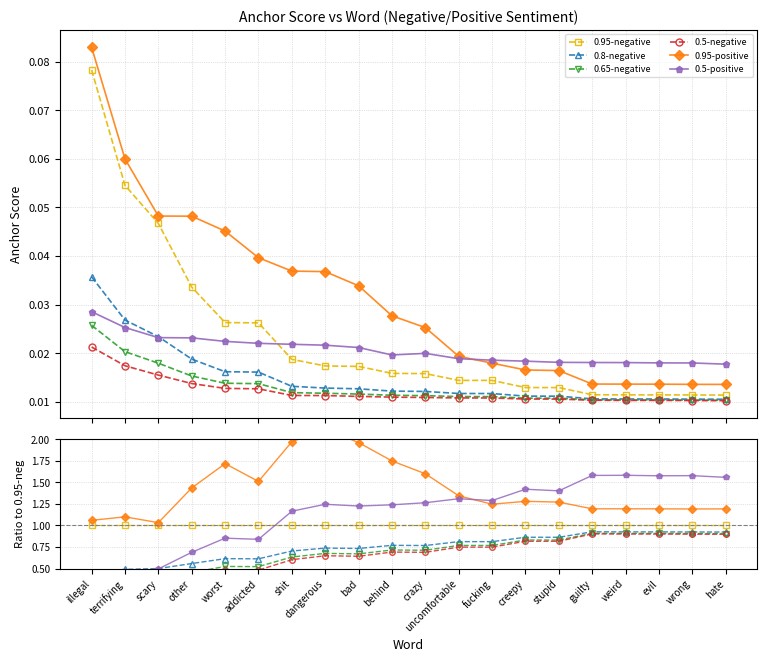

Reading right to left, transcribe all the data shown in this chart.

0.95-negative: 1.0	1.0	1.0	1.0	1.0	1.0	1.0	1.0	1.0	1.0	1.0	1.0	1.0	1.0	1.0	1.0	1.0	1.0	1.0	1.0
0.8-negative: 0.9	0.9	0.9	0.9	0.9	0.9	0.9	0.8	0.8	0.8	0.8	0.7	0.7	0.7	0.6	0.6	0.6	0.5	0.5	0.5
0.65-negative: 0.9	0.9	0.9	0.9	0.9	0.8	0.8	0.8	0.8	0.7	0.7	0.7	0.7	0.6	0.5	0.5	0.5	0.4	0.4	0.3
0.5-negative: 0.9	0.9	0.9	0.9	0.9	0.8	0.8	0.7	0.7	0.7	0.7	0.6	0.6	0.6	0.5	0.5	0.4	0.3	0.3	0.3
0.95-positive: 1.2	1.2	1.2	1.2	1.2	1.3	1.3	1.2	1.3	1.6	1.7	2.0	2.1	2.0	1.5	1.7	1.4	1.0	1.1	1.1
0.5-positive: 1.6	1.6	1.6	1.6	1.6	1.4	1.4	1.3	1.3	1.3	1.2	1.2	1.2	1.2	0.8	0.9	0.7	0.5	0.5	0.4